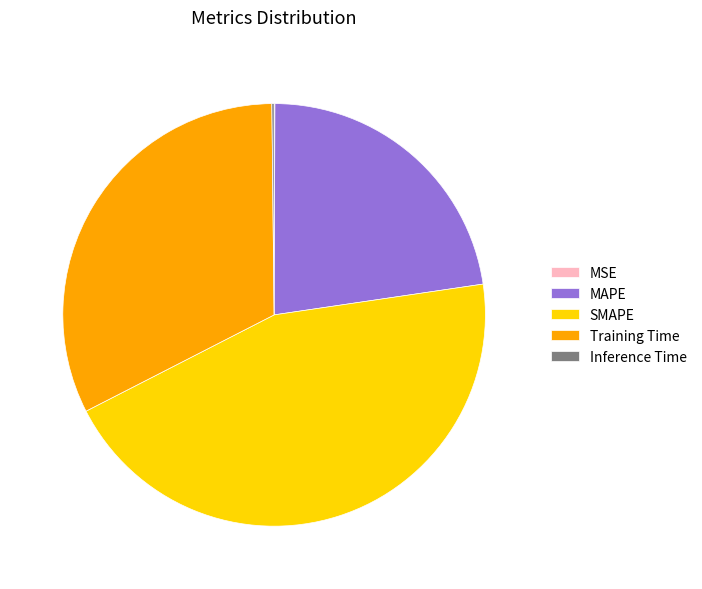

Does SMAPE represent more than half of the total?

No